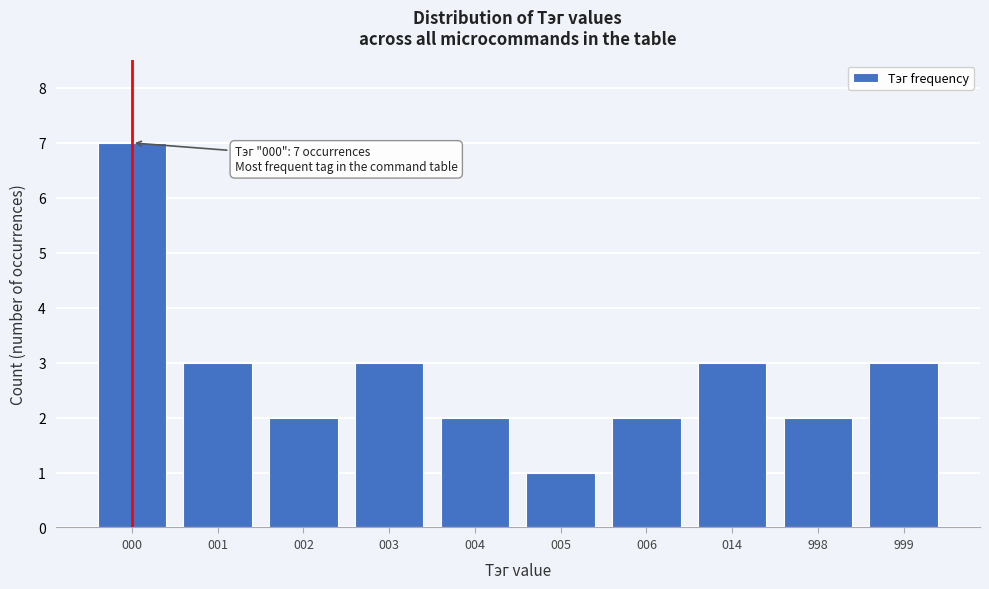

Reading left to right, extract all data points from this chart.

000=7	001=3	002=2	003=3	004=2	005=1	006=2	014=3	998=2	999=3